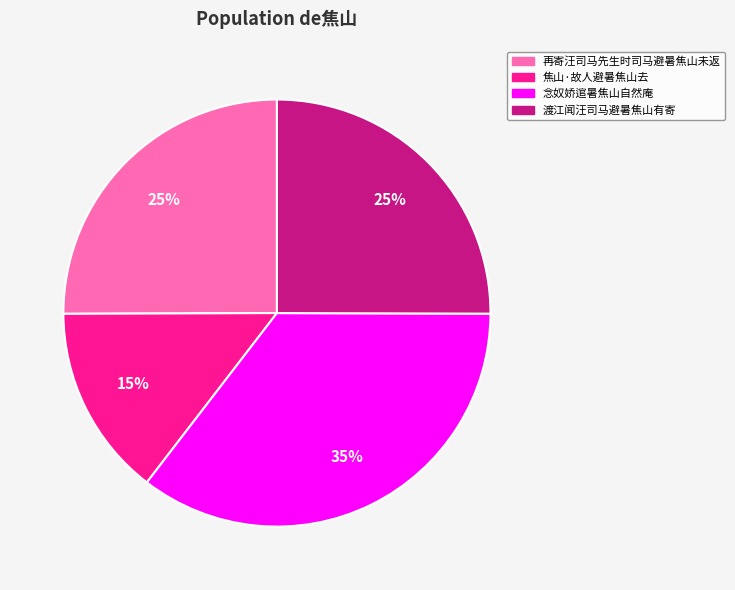

Combined, do 再寄汪司马先生时司马避暑焦山未返 and 焦山·故人避暑焦山去 account for over 50%?

No